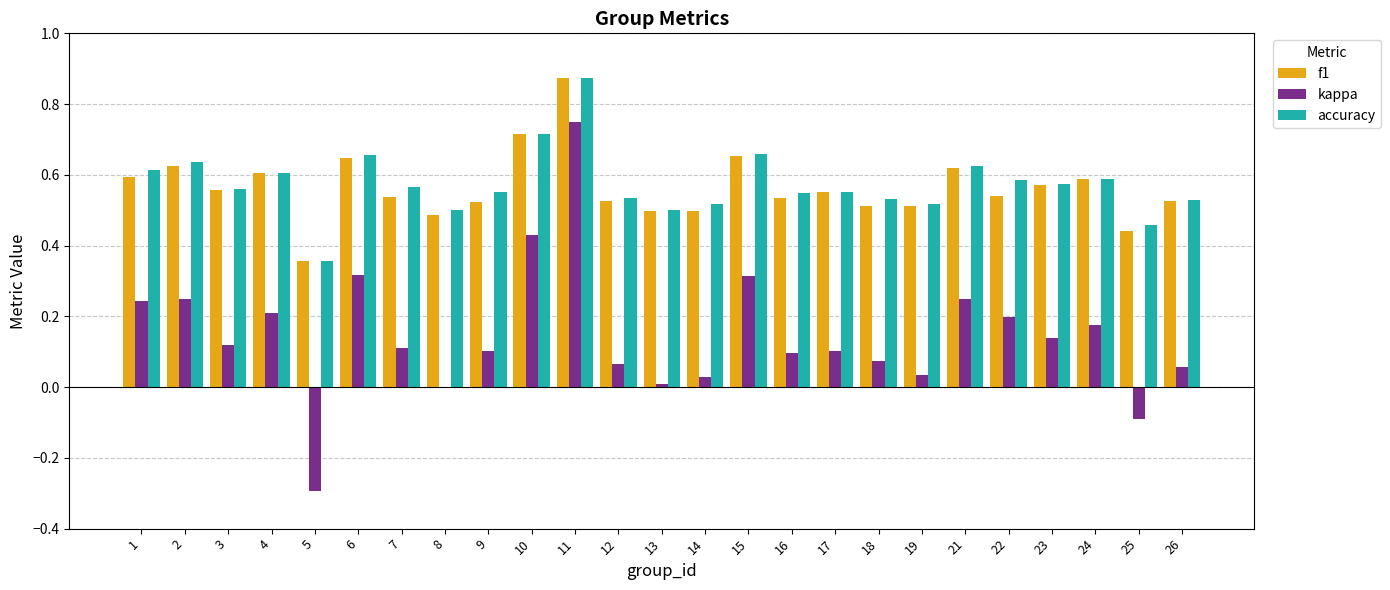

Where does the kappa series first go above 0?

1